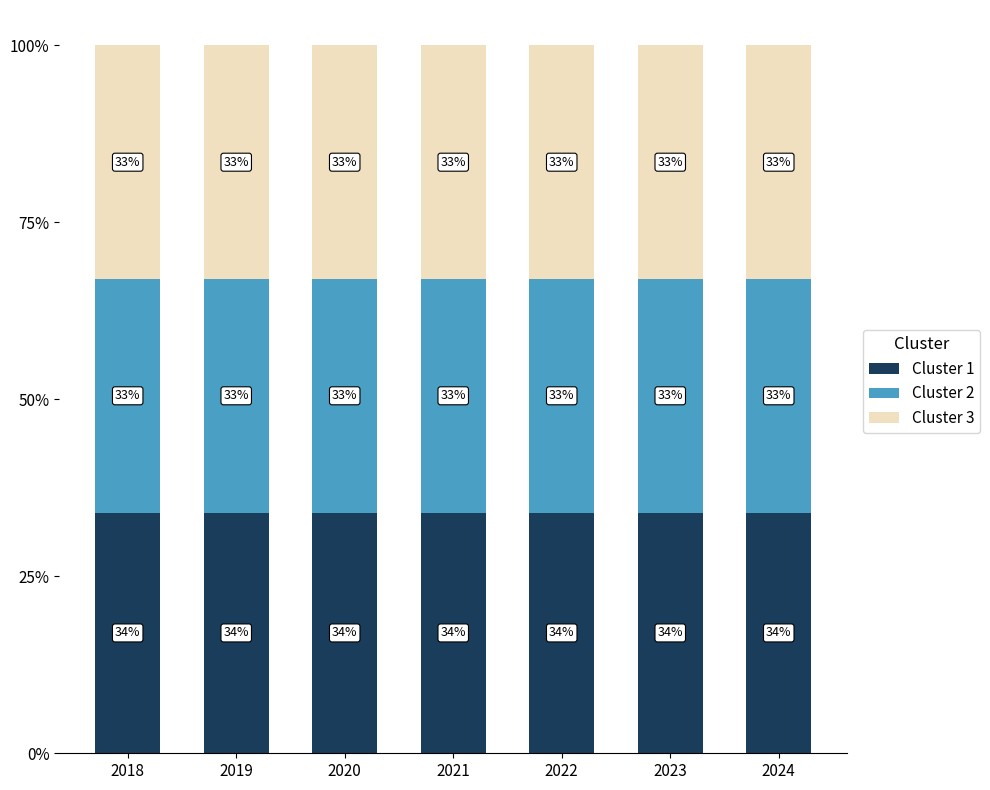

How many data points does each series have?

7